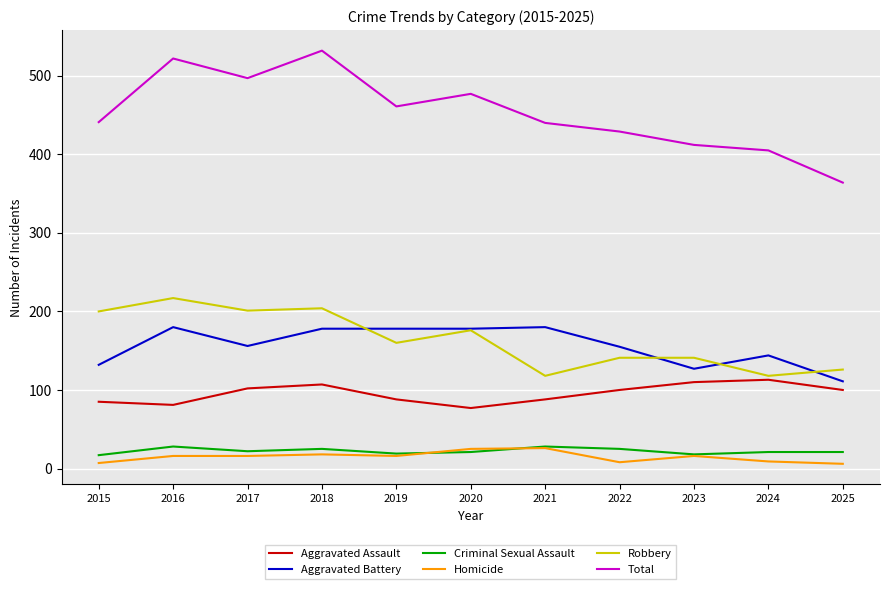

At how many categories does at least one series exceed 451?

5